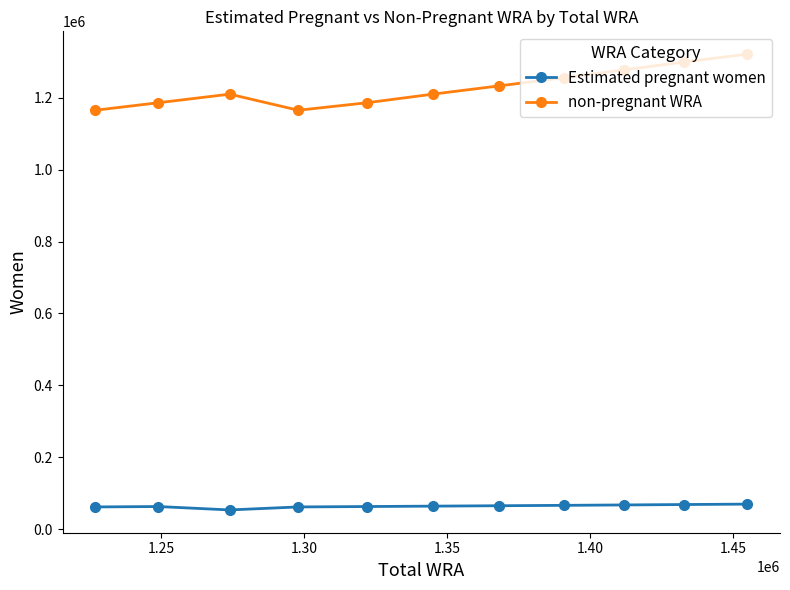

Does the chart display data point markers on the line(s)?

Yes